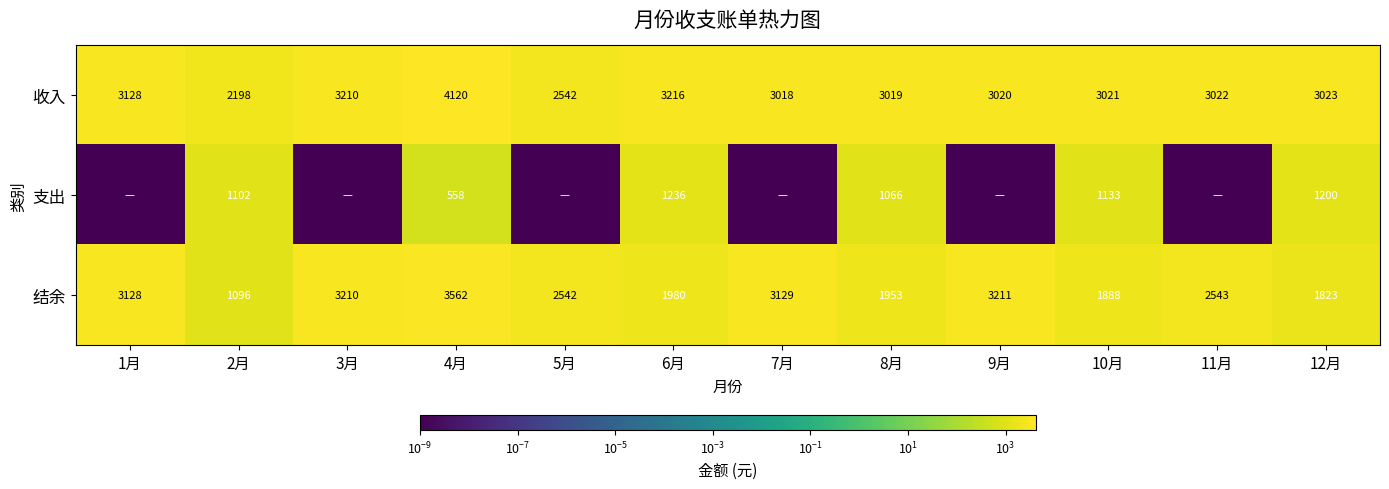

What is the difference between the second highest and second lowest values in the 结余 series?

1388.0